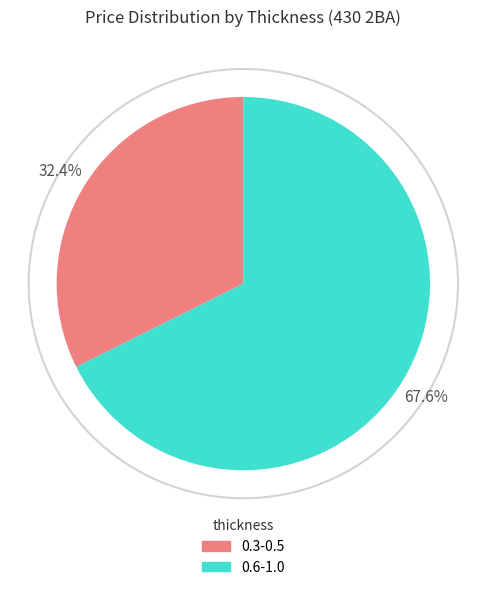

To the nearest percent, what is the average slice percentage?

50%